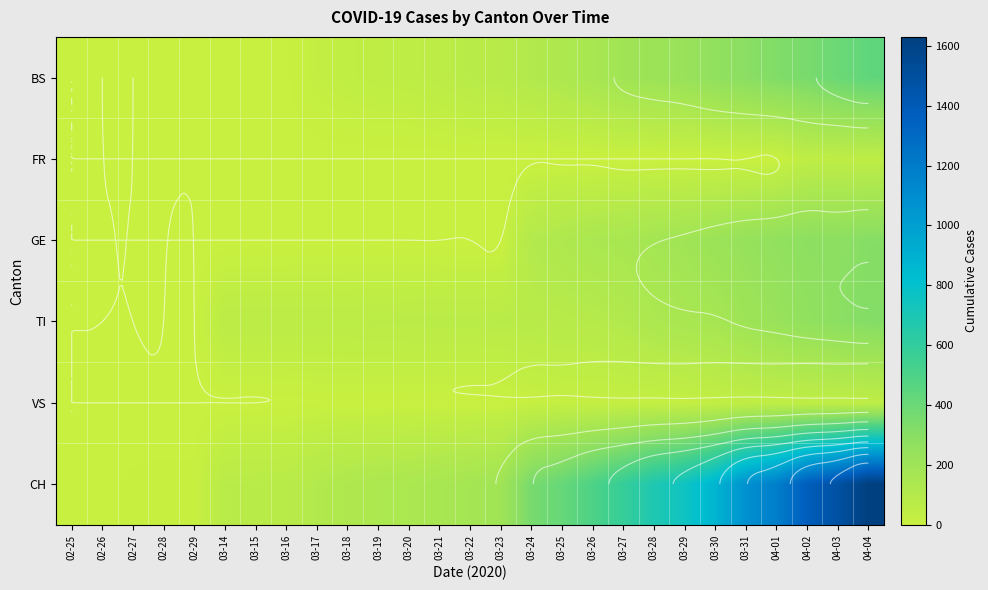

Where does the BS series first go above 73?

03-23